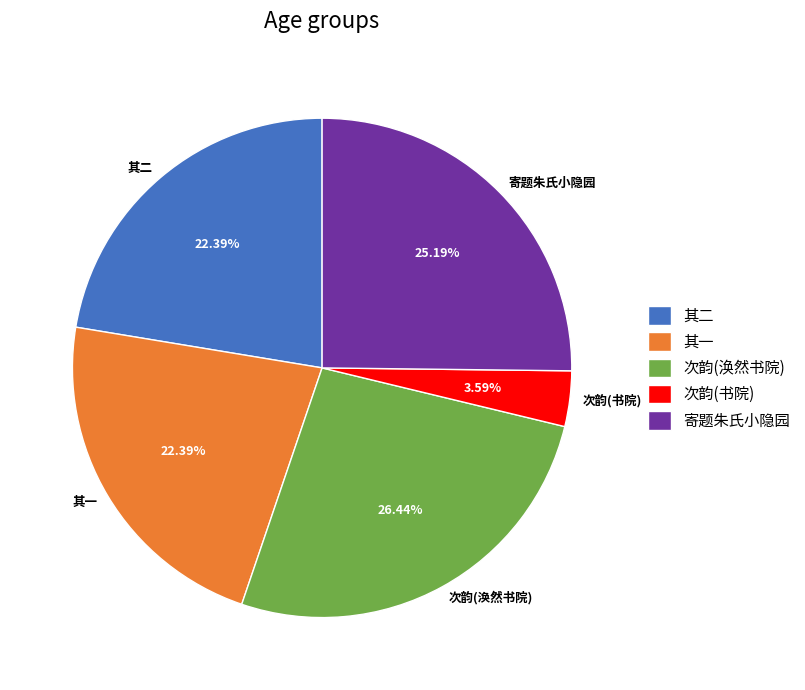

Is there any slice that represents more than half of the pie?

No